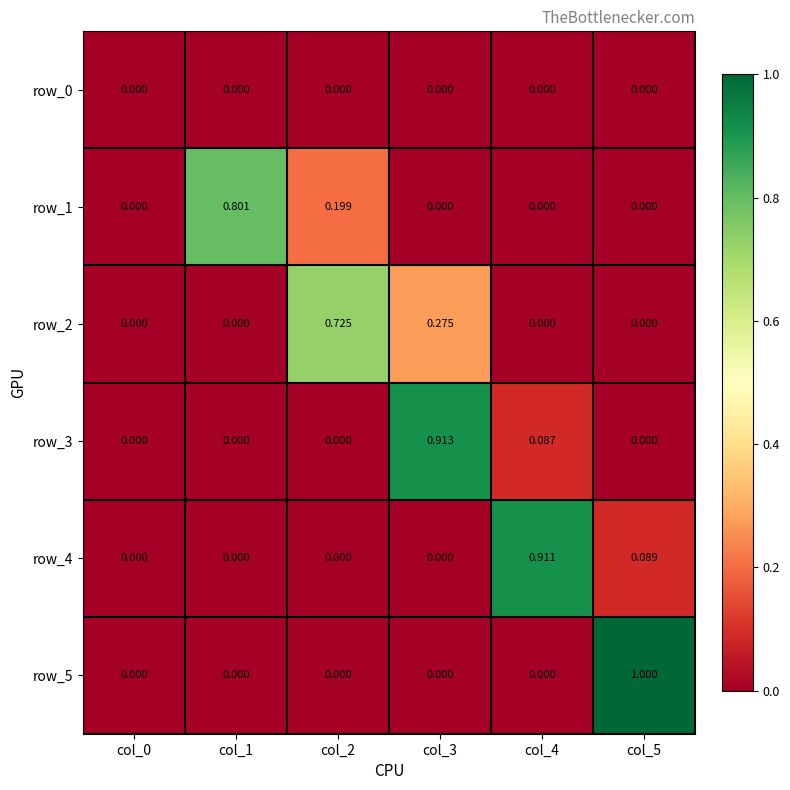

Is the value of row_4 at col_2 greater than the value of row_3 at col_4?

No